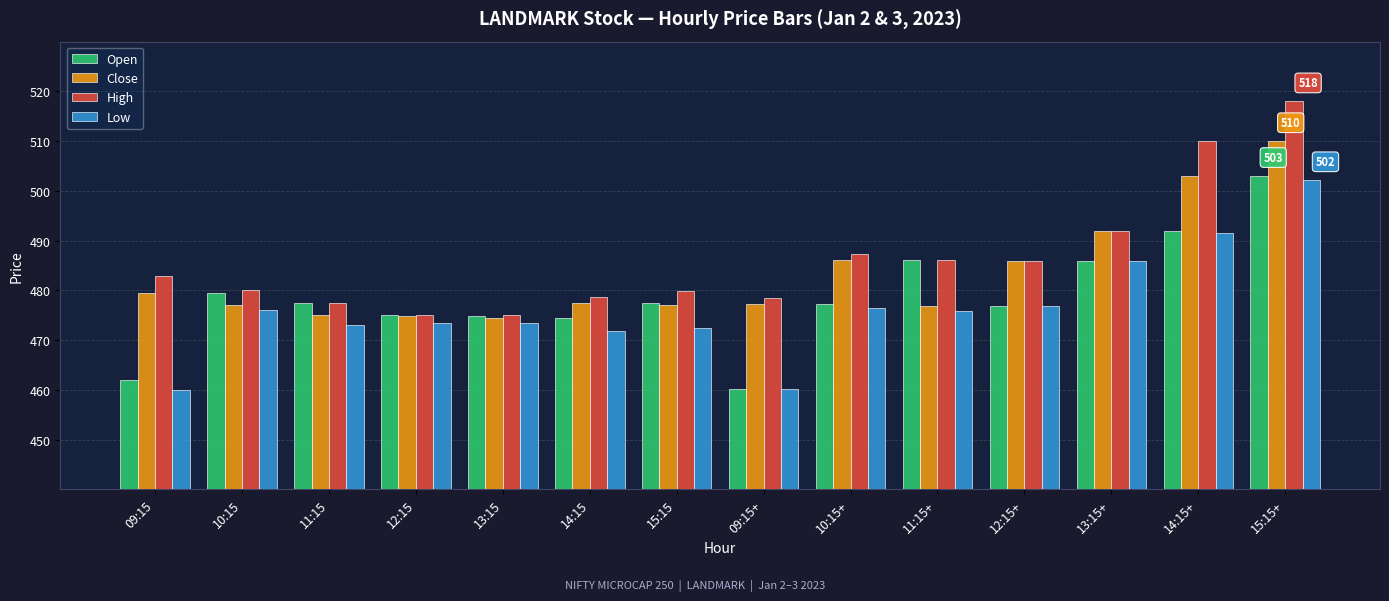

Between 09:15 and 15:15, which series saw the biggest shift?

Open